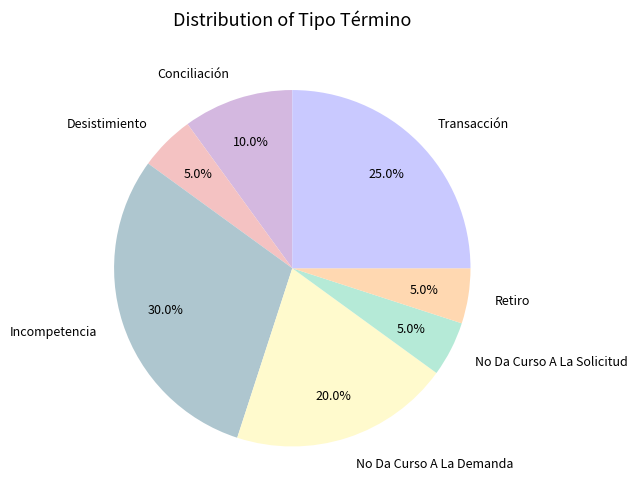

Does any single category account for the majority?

No